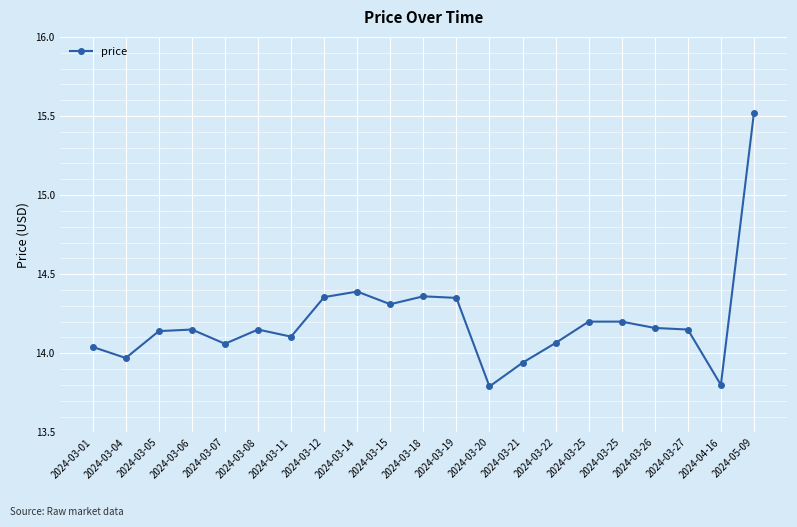

How many interior local peaks (higher than both neighbors) does the data have?

4